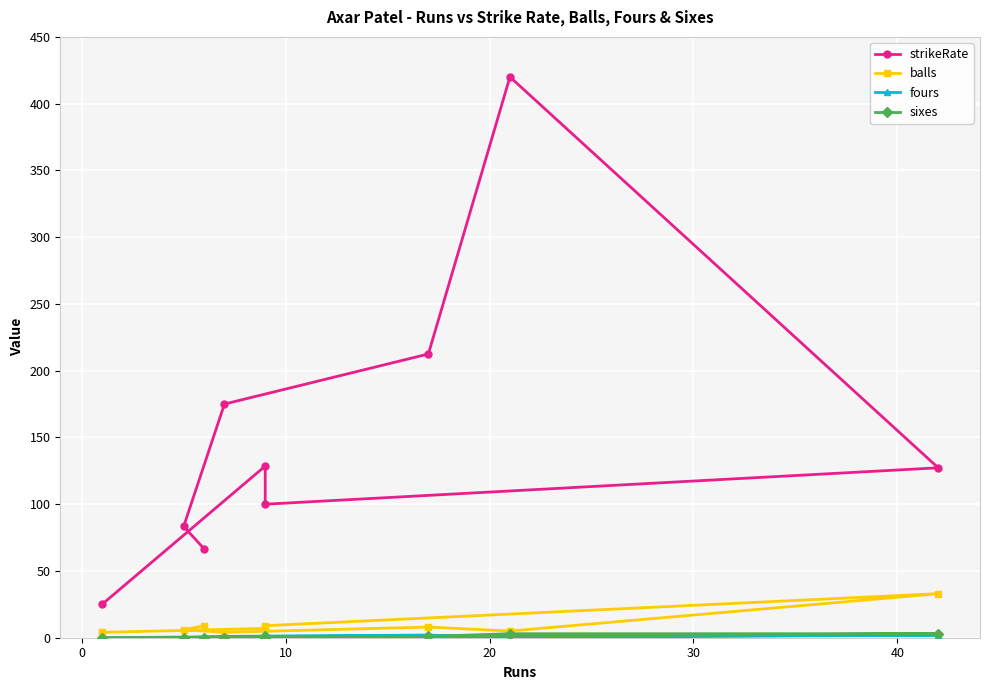

What is the value of the sixes point at the 4th from the left?

1.0